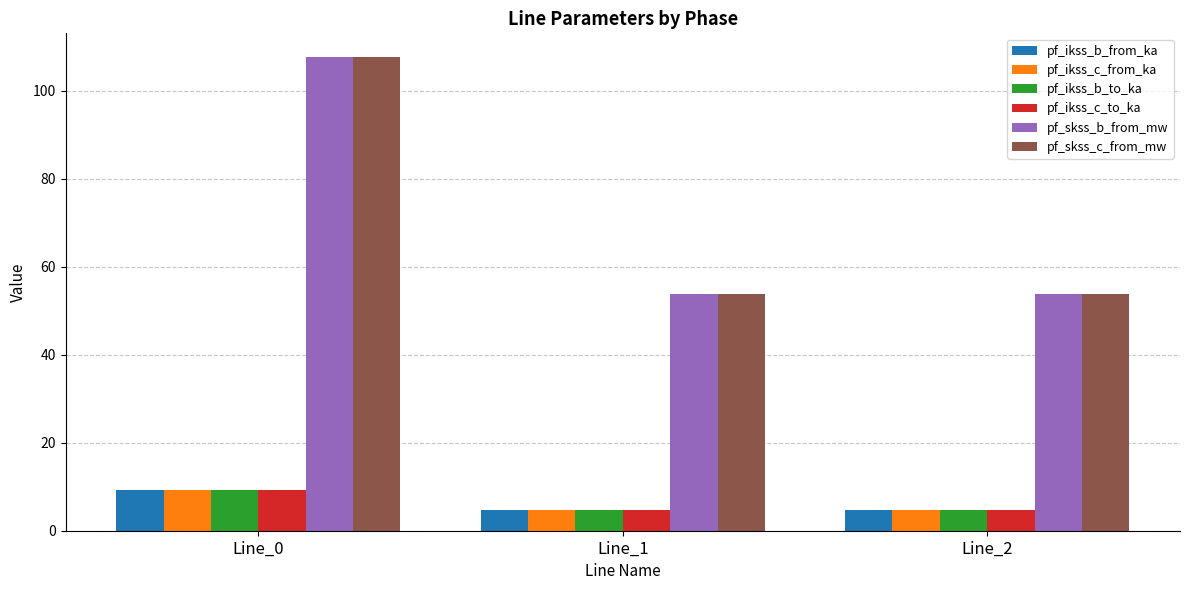

Reading left to right, what are all the values shown in this chart?

pf_ikss_b_from_ka: 9.3	4.7	4.7
pf_ikss_c_from_ka: 9.3	4.7	4.7
pf_ikss_b_to_ka: 9.3	4.7	4.7
pf_ikss_c_to_ka: 9.3	4.7	4.7
pf_skss_b_from_mw: 107.7	53.8	53.8
pf_skss_c_from_mw: 107.7	53.8	53.8